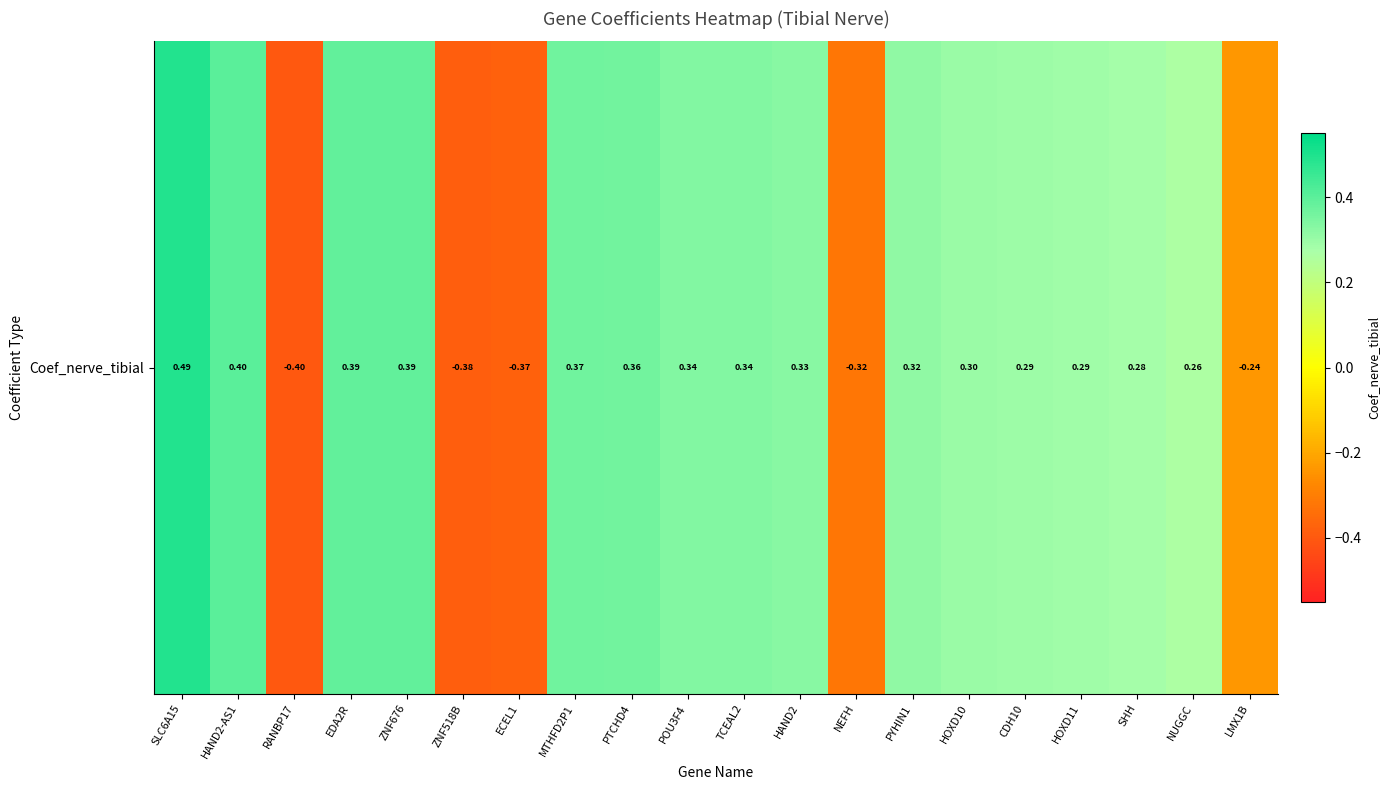

What is the approximate value at LMX1B?

-0.2